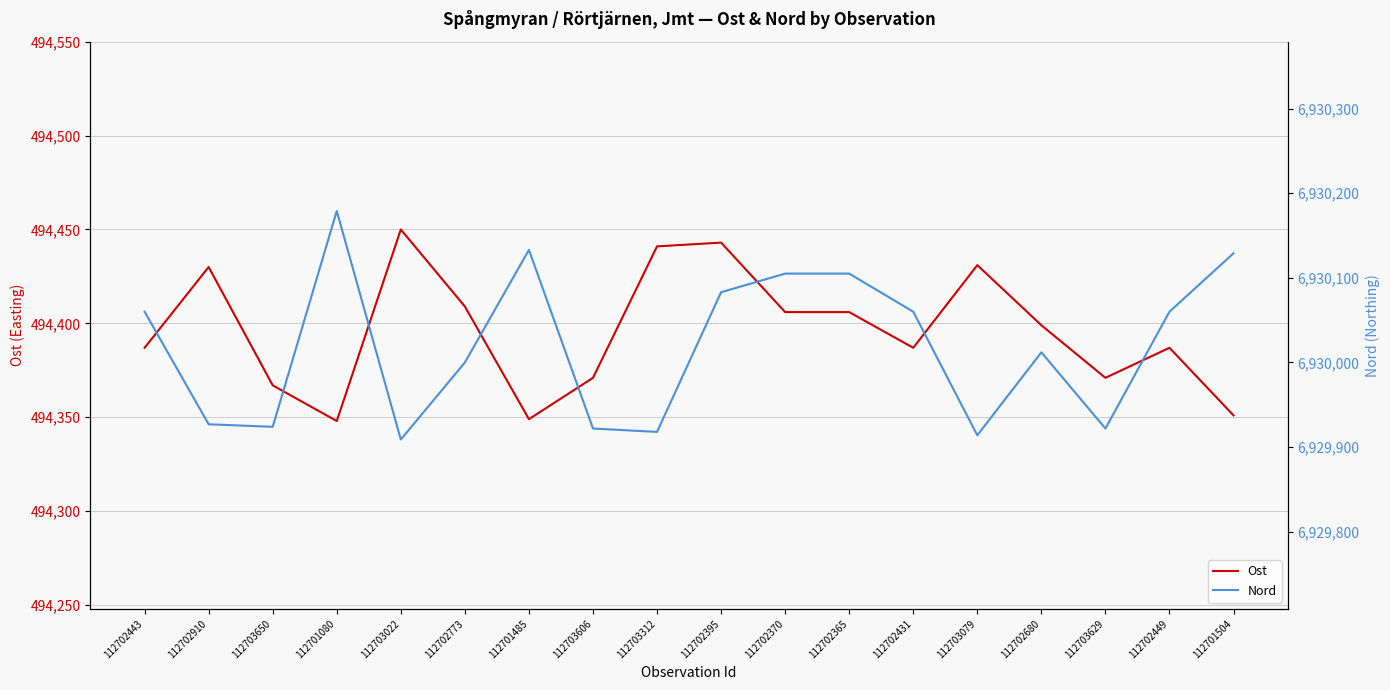

At how many categories does at least one series exceed 6067002?

18